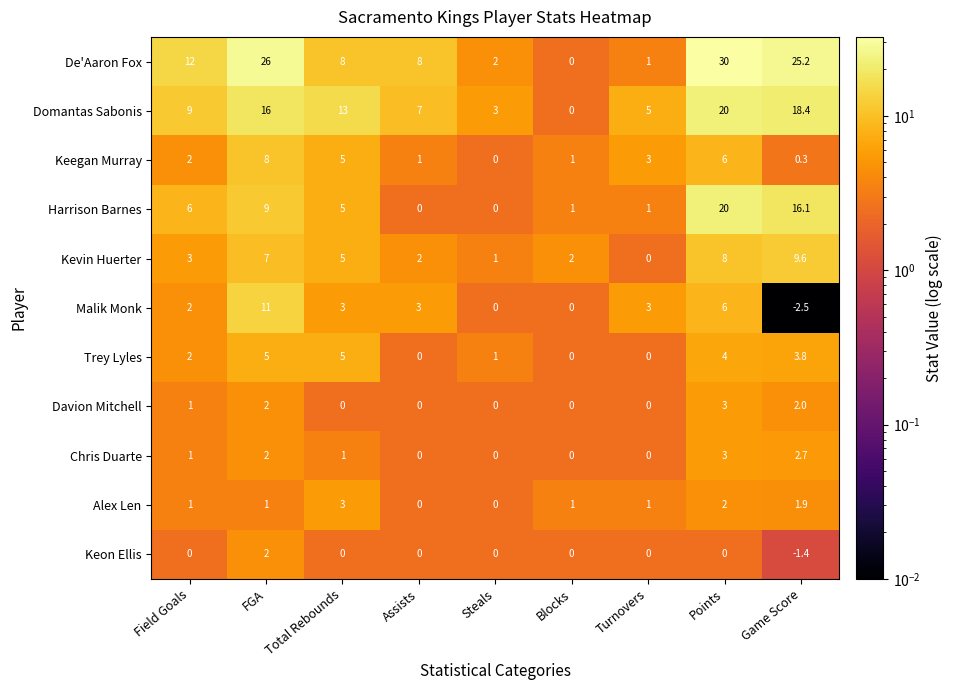

What is the difference between the Harrison Barnes values at Field Goals and FGA?

3.0